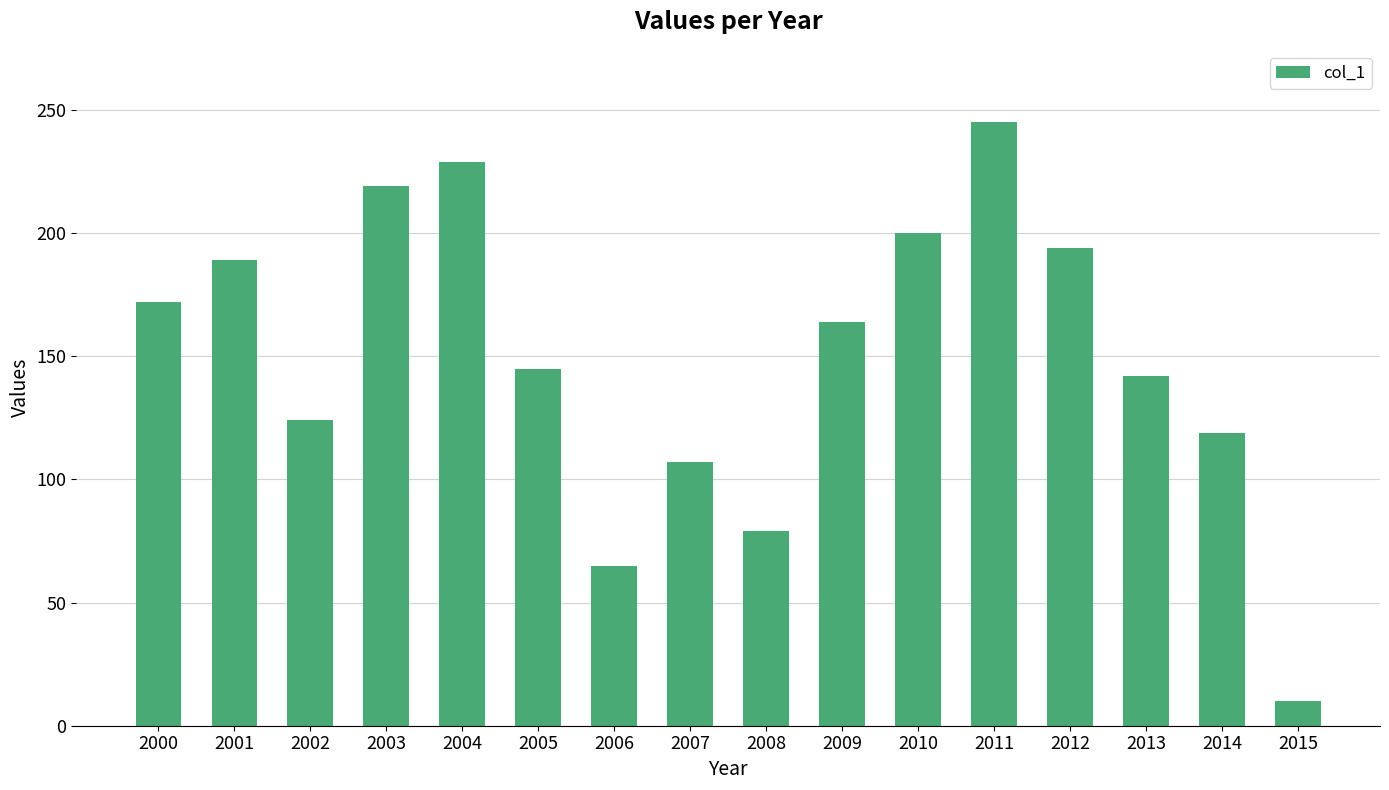

What is the difference between the values at 2001 and 2007?

82